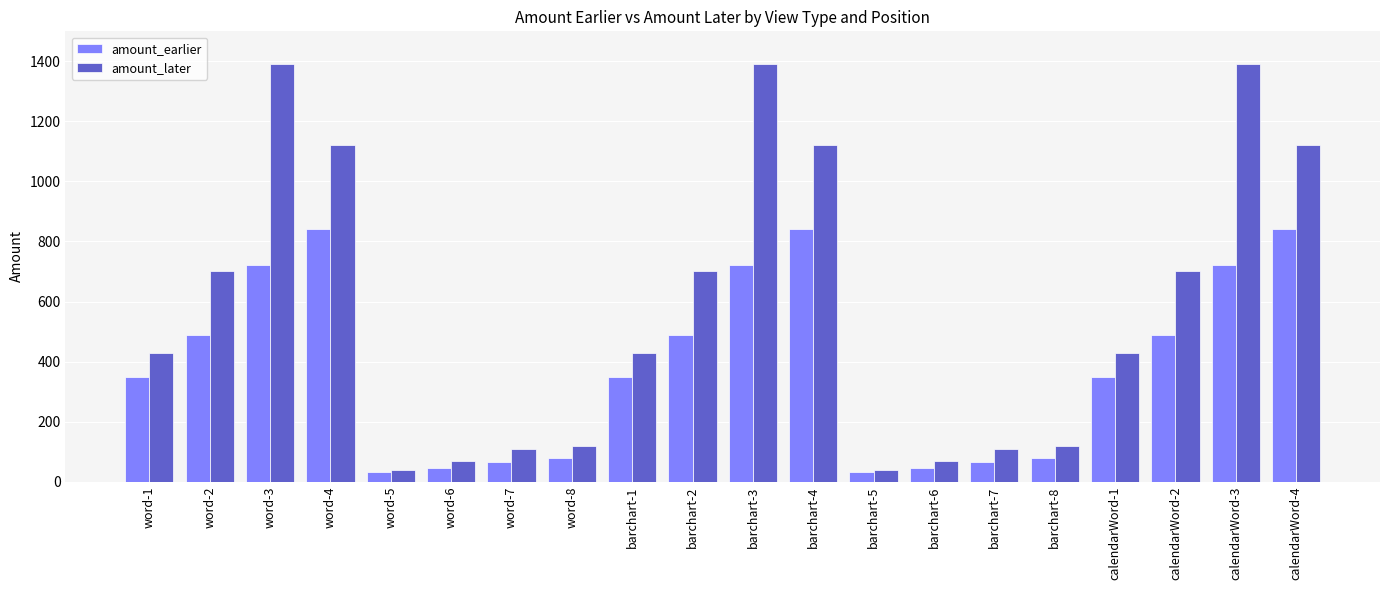

Reading left to right, transcribe all the data shown in this chart.

amount_earlier: 350.0	490.0	720.0	840.0	31.7	44.6	66.0	77.1	350.0	490.0	720.0	840.0	31.7	44.6	66.0	77.1	350.0	490.0	720.0	840.0
amount_later: 430.0	700.0	1390.0	1120.0	39.0	70.0	110.0	118.0	430.0	700.0	1390.0	1120.0	39.0	70.0	110.0	118.0	430.0	700.0	1390.0	1120.0